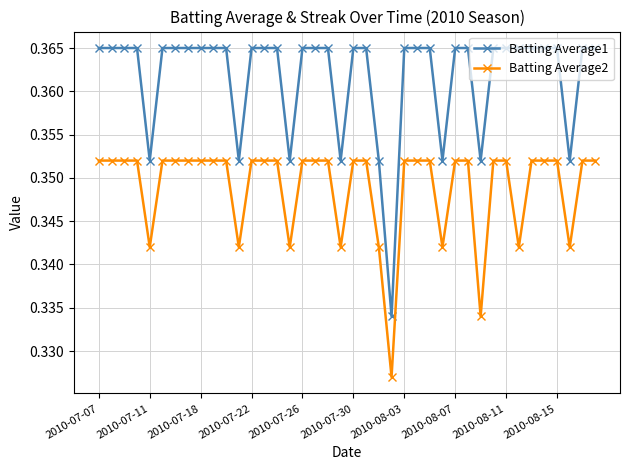

List the series in order of their peak value, lowest first.

Batting Average2, Batting Average1